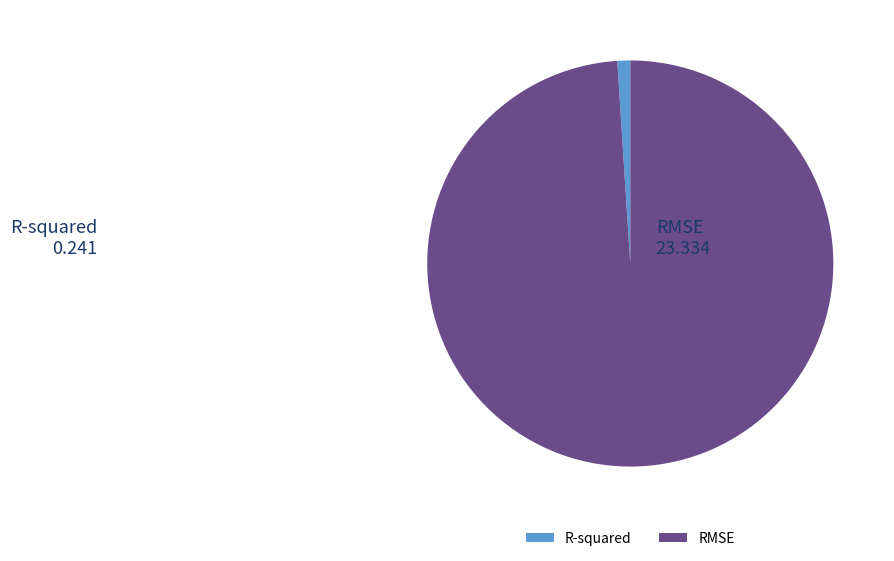

How many slices are in this pie chart?

2